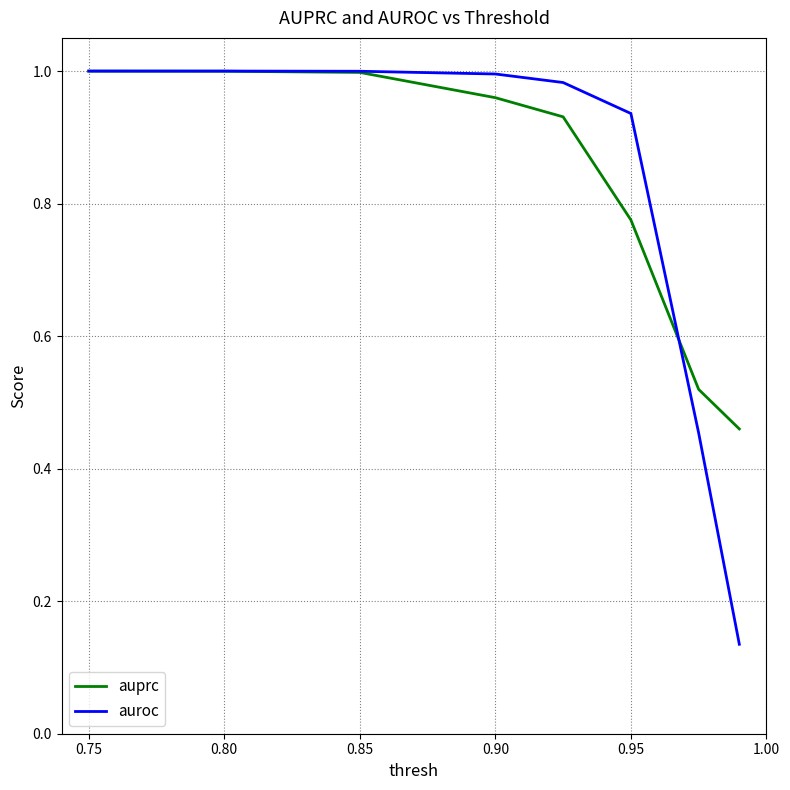

What are all the series names shown in the legend?

auprc, auroc